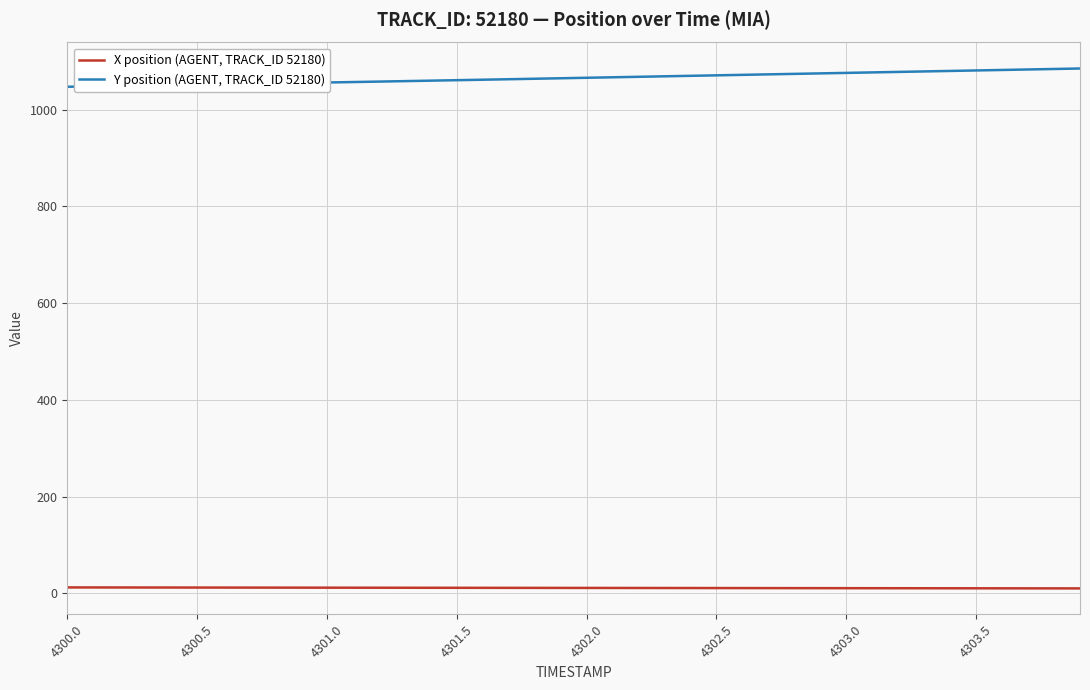

Rank the series by their maximum value, from highest to lowest.

Y position (AGENT, TRACK_ID 52180), X position (AGENT, TRACK_ID 52180)